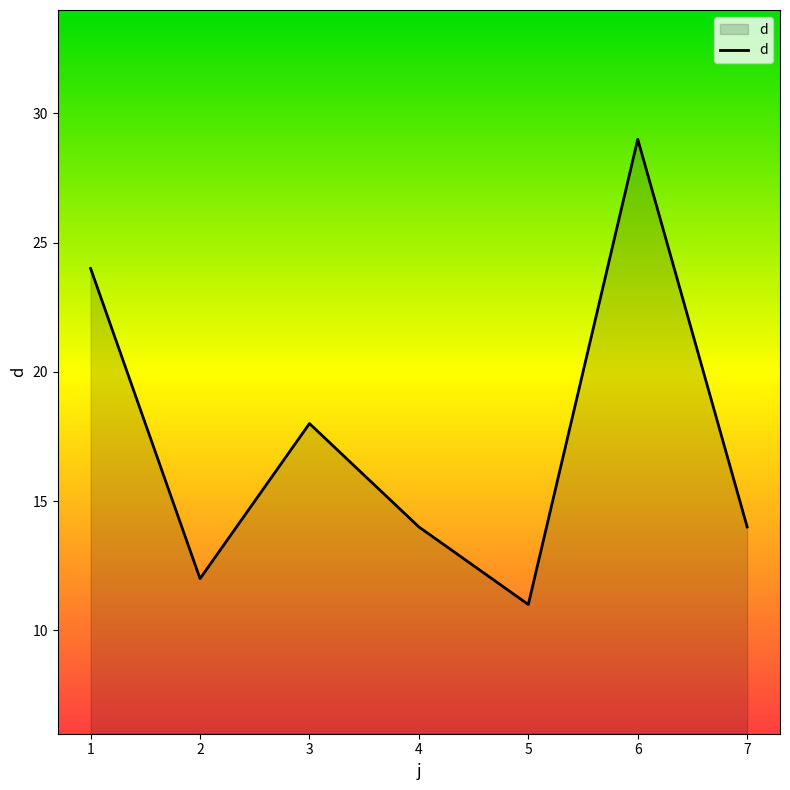

What is the sum of all values?

122